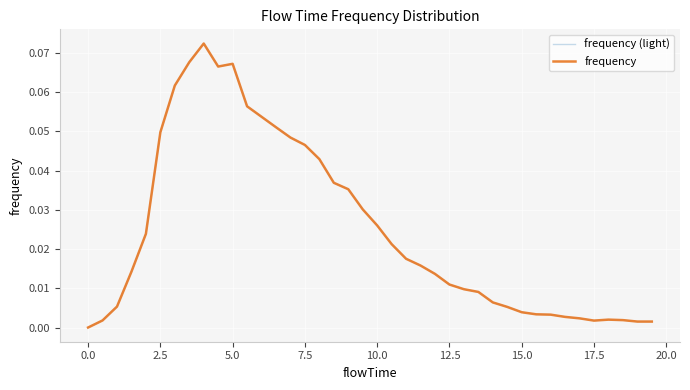

Reading right to left, transcribe all the data shown in this chart.

frequency (light): 0.0	0.0	0.0	0.0	0.0	0.0	0.0	0.0	0.0	0.0	0.0	0.0	0.0	0.0	0.0	0.0	0.0	0.0	0.0	0.0	0.0	0.0	0.0	0.0	0.0	0.0	0.1	0.1	0.1	0.1	0.1	0.1	0.1	0.1	0.0	0.0	0.0	0.0	0.0	0.0
frequency: 0.0	0.0	0.0	0.0	0.0	0.0	0.0	0.0	0.0	0.0	0.0	0.0	0.0	0.0	0.0	0.0	0.0	0.0	0.0	0.0	0.0	0.0	0.0	0.0	0.0	0.0	0.1	0.1	0.1	0.1	0.1	0.1	0.1	0.1	0.0	0.0	0.0	0.0	0.0	0.0